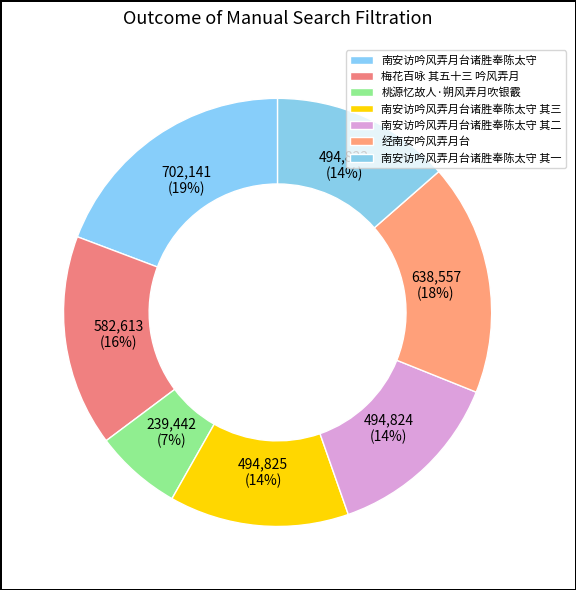

What percentage is the 南安访吟风弄月台诸胜奉陈太守 其一 slice, to the nearest percent?

14%